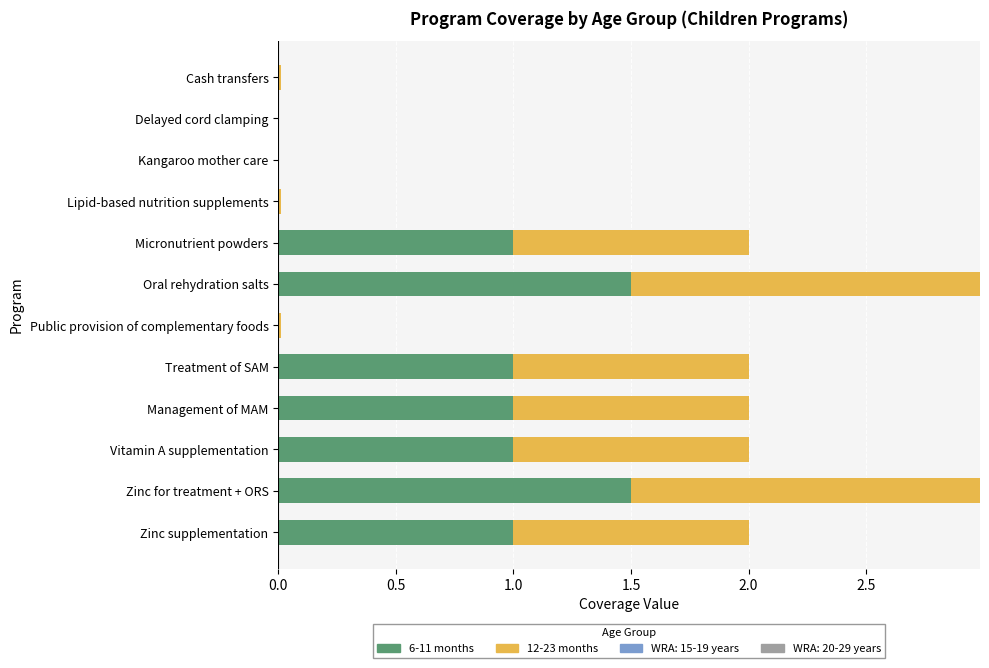

The value of 6-11 months at Oral rehydration salts is 2.3. True or false?

False